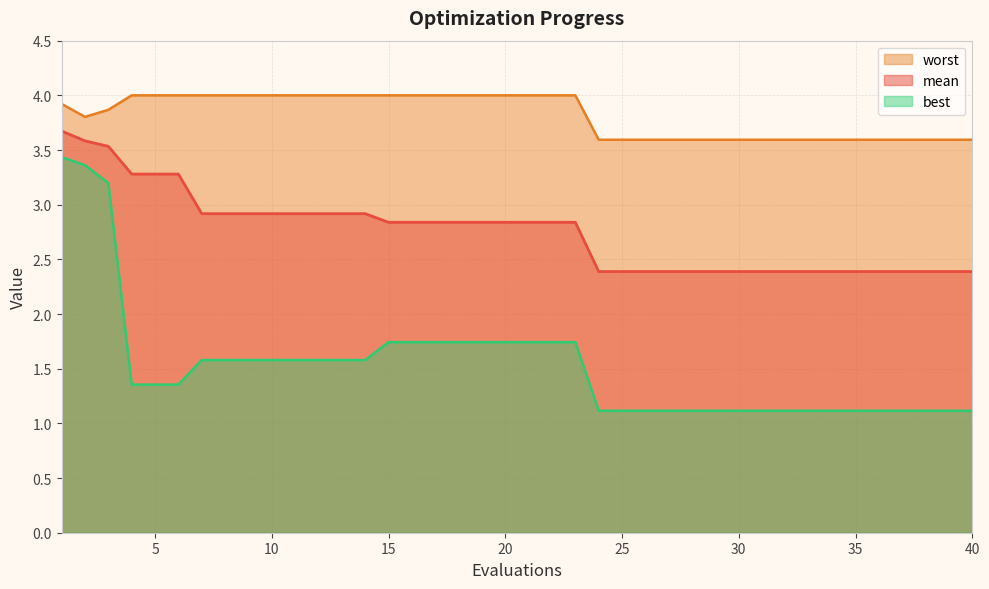

Rank the series at 27 from lowest to highest value.

best, mean, worst